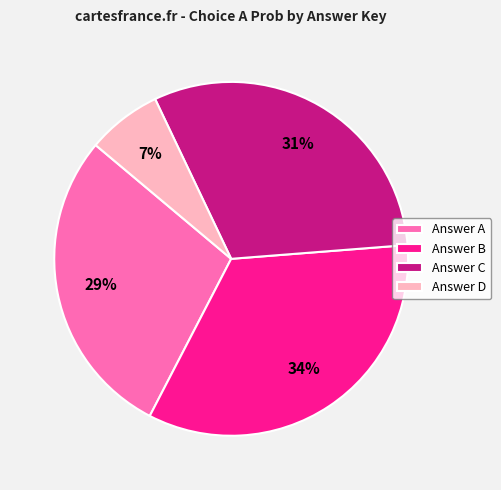

What percentage is the Answer D slice, to the nearest percent?

7%